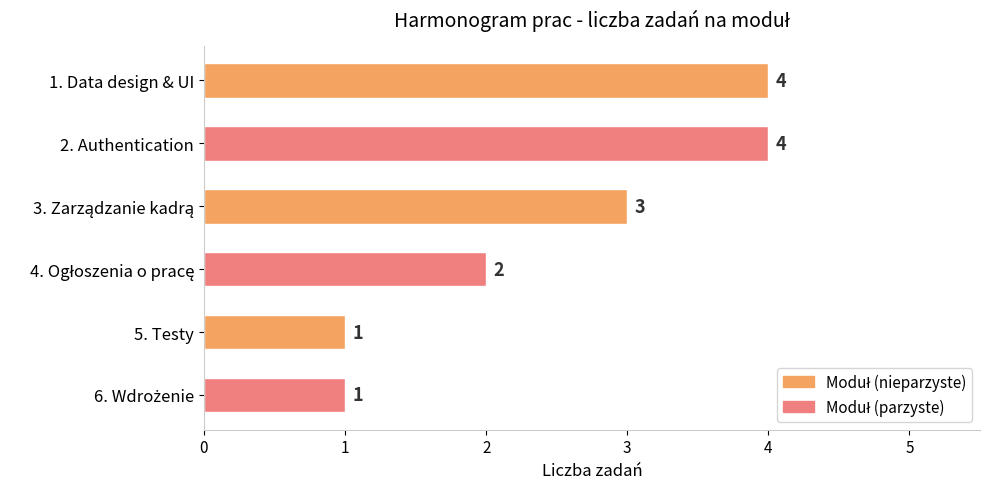

What is the difference between the second highest and second lowest values?

3